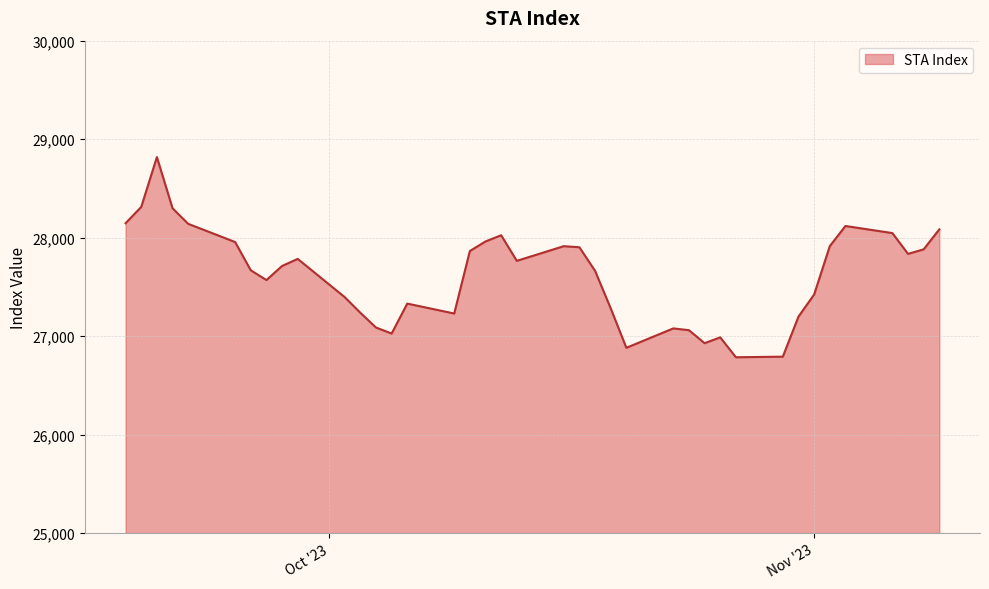

What is the minimum value shown in the chart?

26785